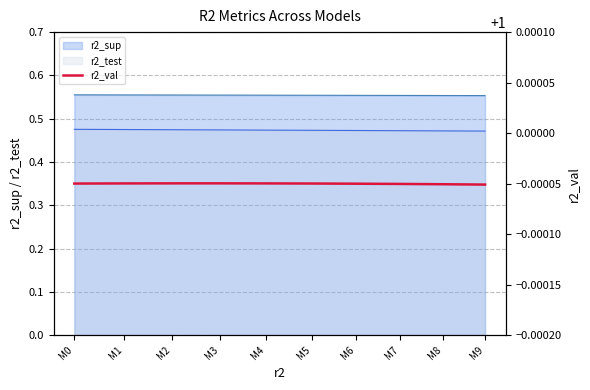

True or false: r2_test and r2_sup cross at least once.

False